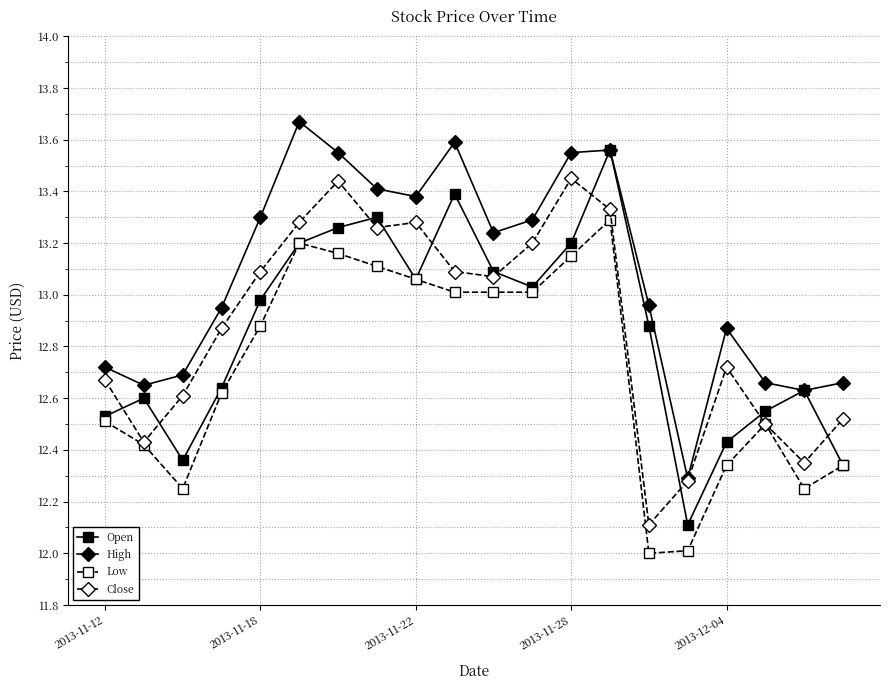

True or false: Low and High cross at least once.

False